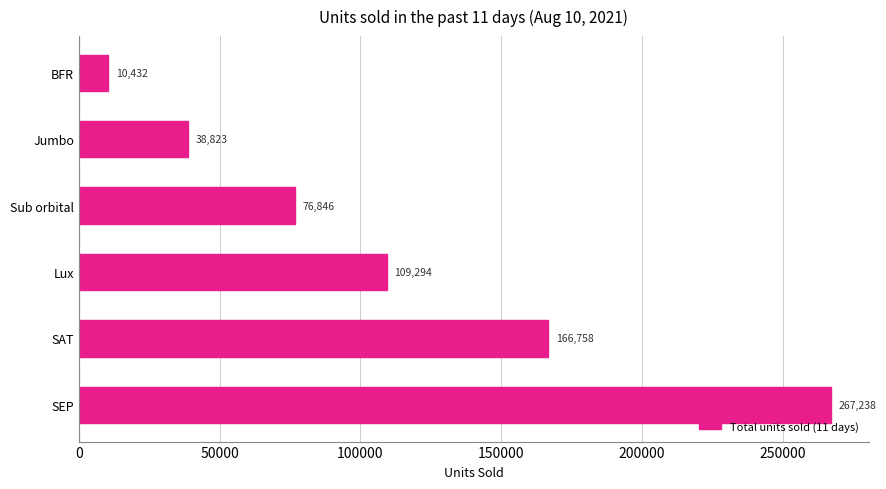

Rank the categories by value from lowest to highest.

BFR, Jumbo, Sub orbital, Lux, SAT, SEP